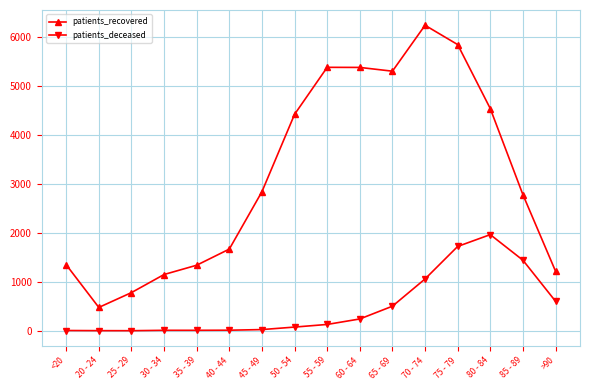

What is the lowest value of the patients_recovered series?

478